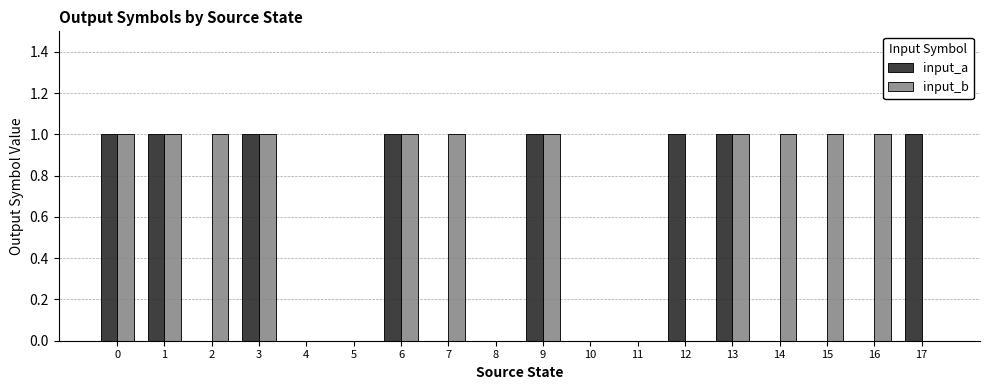

Which series has the largest total across all categories?

input_b